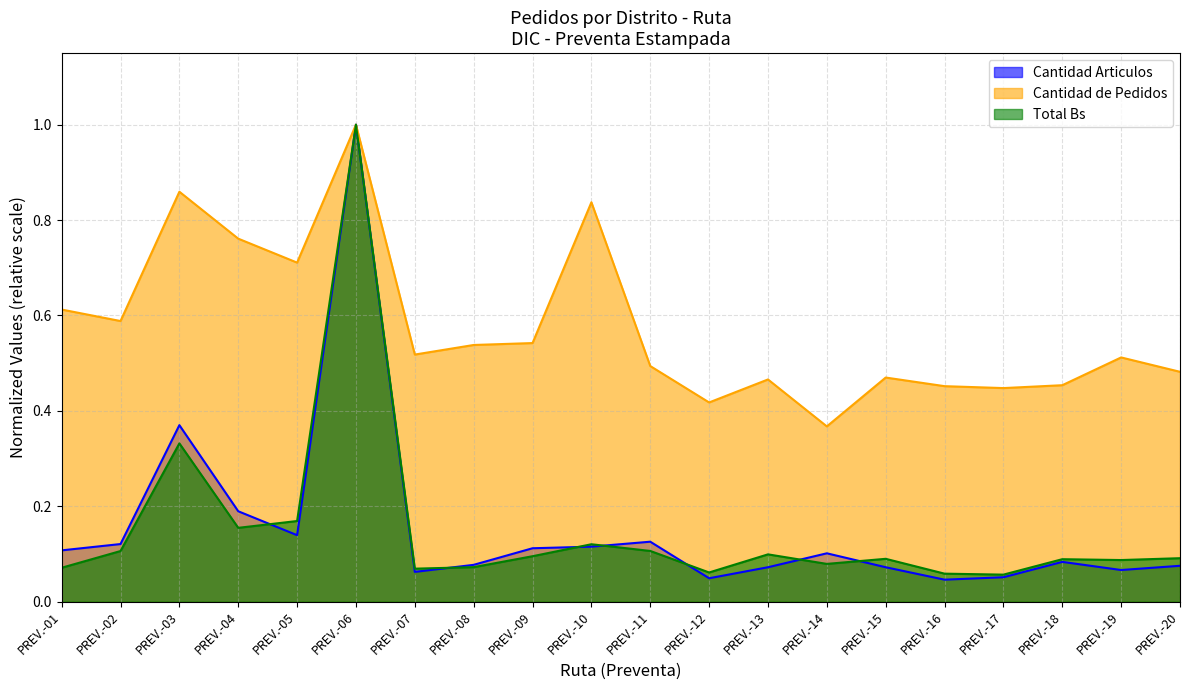

What is the spread (max minus min) of values at PREV.-08?

0.5